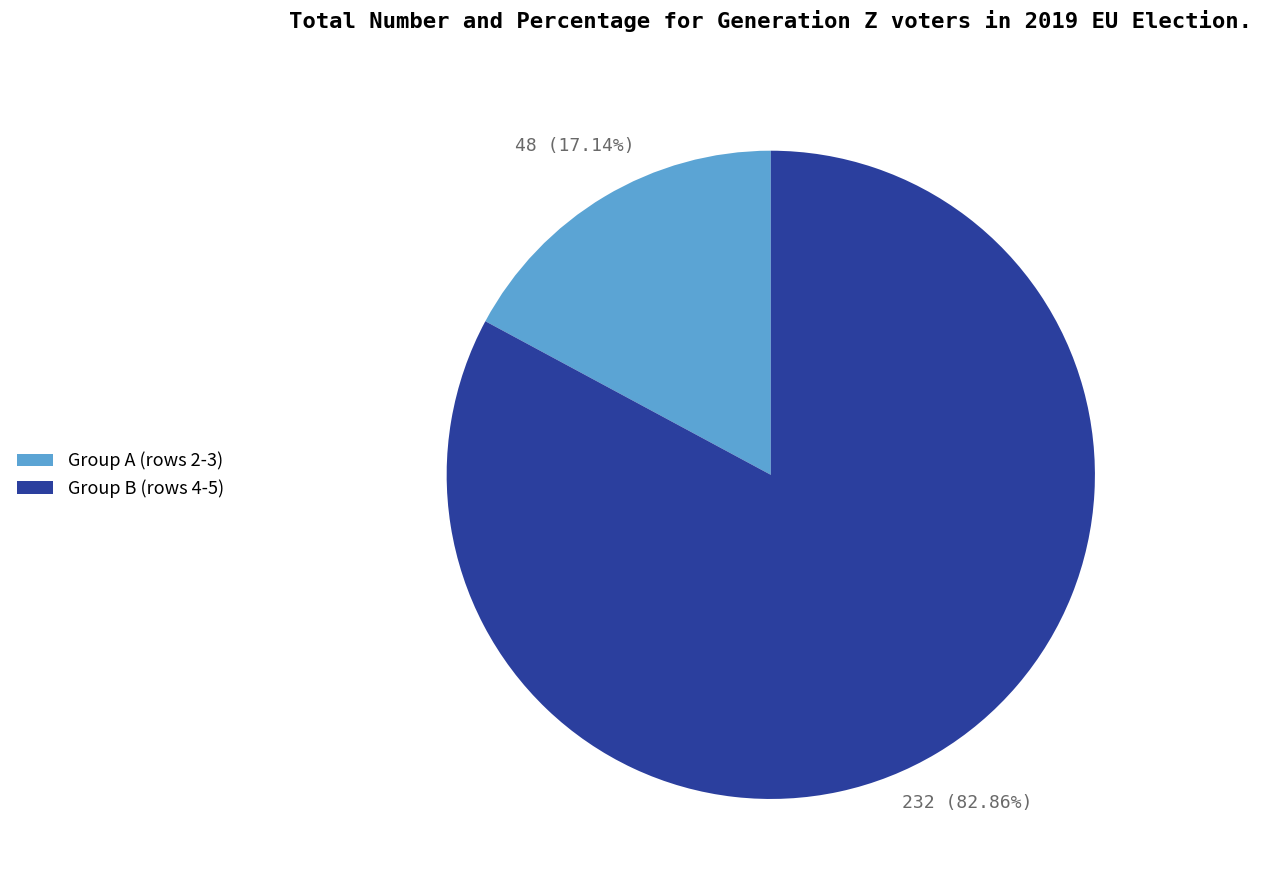

Is the sum of Group A (rows 2-3) and Group B (rows 4-5) greater than half?

Yes